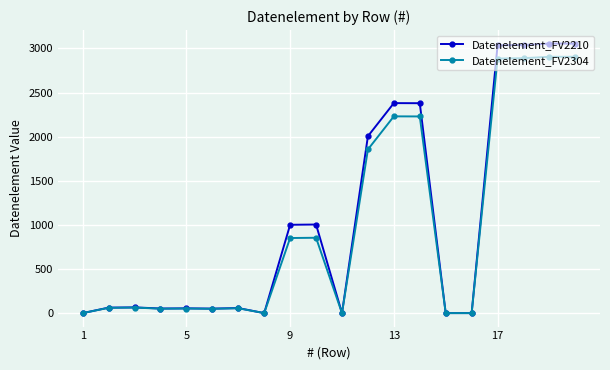

Which series has the widest spread of values?

Datenelement_FV2210